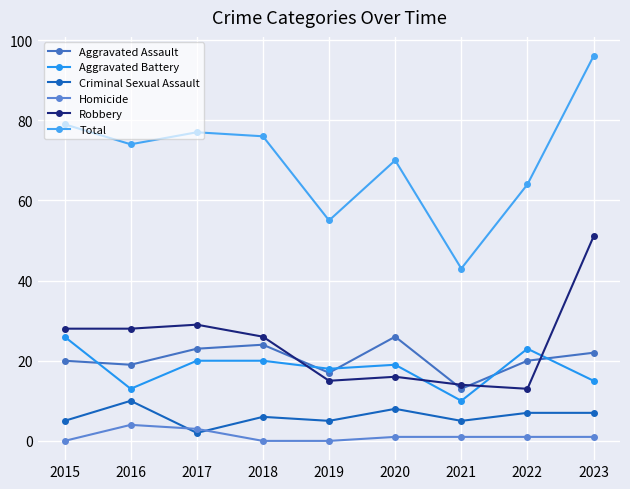

Which category has the highest value across all series?

2023